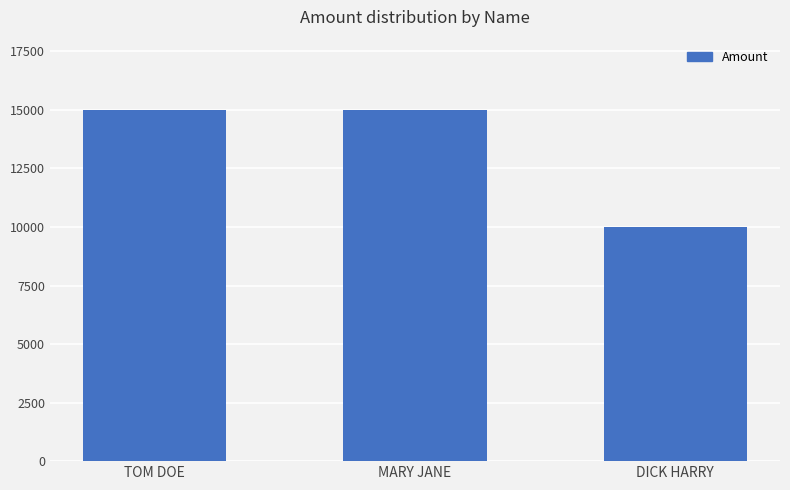

Reading left to right, transcribe all the data shown in this chart.

TOM DOE=15000	MARY JANE=15000	DICK HARRY=10000